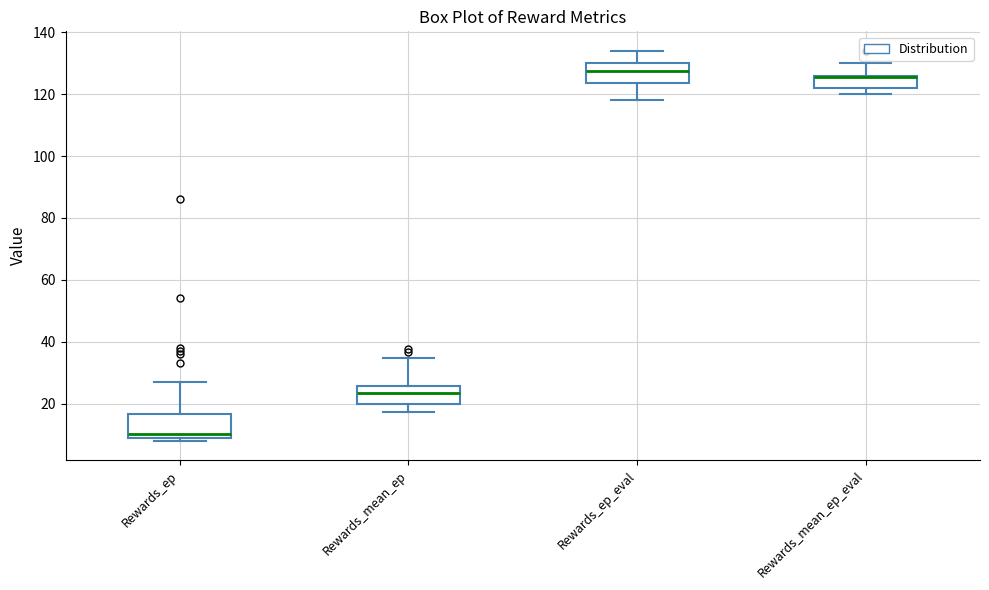

Reading left to right, read every box against the y-axis: the position of its median line, the range the box covers, and the ends of its whiskers. The values are not printed on the chart, so give them approximately, as read against the axis.

Rewards_ep: median 10 (just above the box's lower edge), box 10 to 16, whiskers 8 to 28
Rewards_mean_ep: median 24, box 20 to 26, whiskers 18 to 34
Rewards_ep_eval: median 128, box 124 to 130, whiskers 118 to 134
Rewards_mean_ep_eval: median 126 (drawn on the box's upper edge), box 122 to 126, whiskers 120 to 130